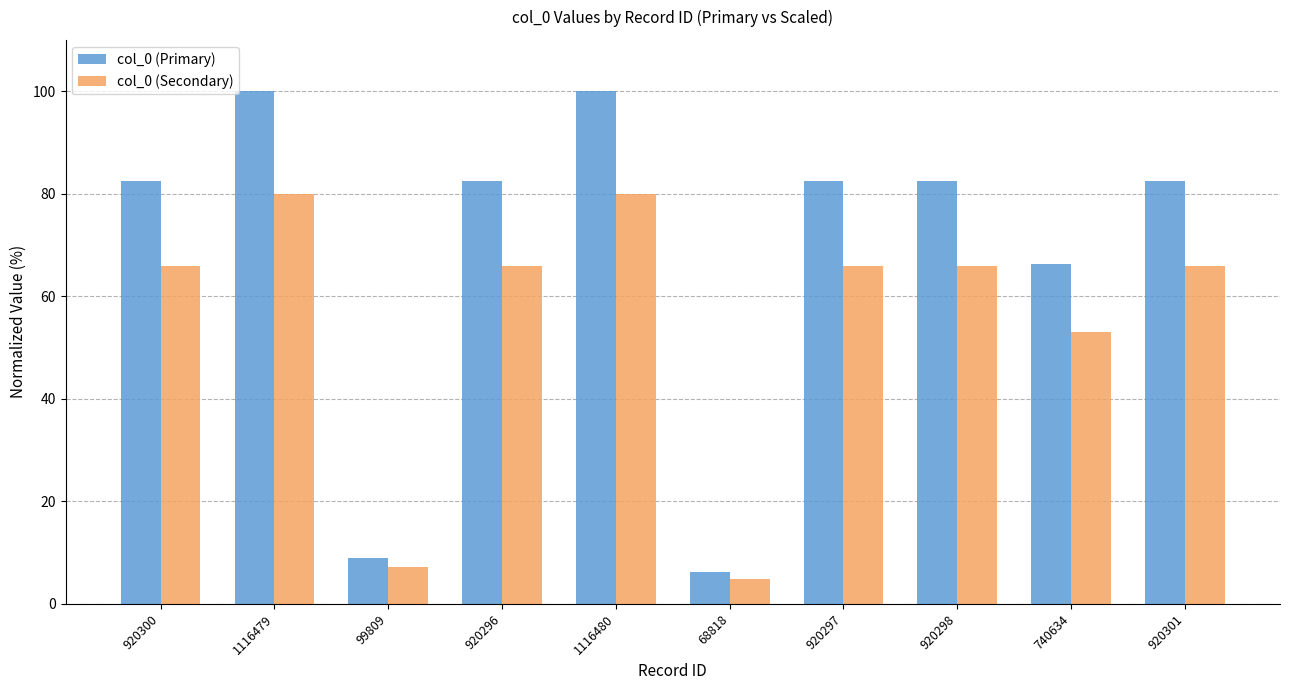

What is the difference between the highest and lowest values at 920298?

16.5